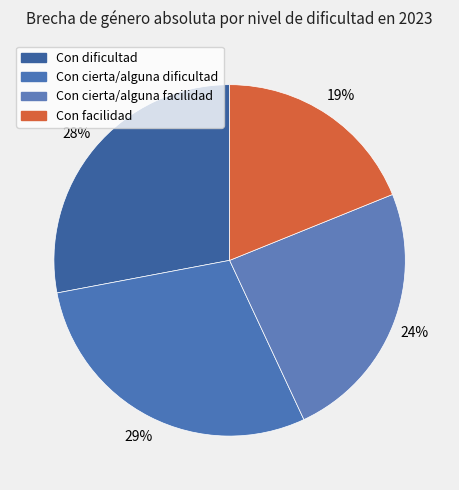

What percentage is NOT represented by Con cierta/alguna facilidad?

75.8%